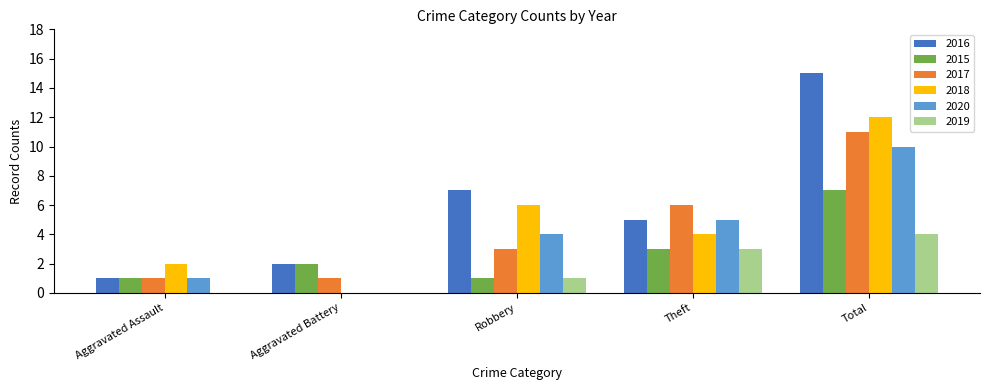

Which series has the largest total across all categories?

2016